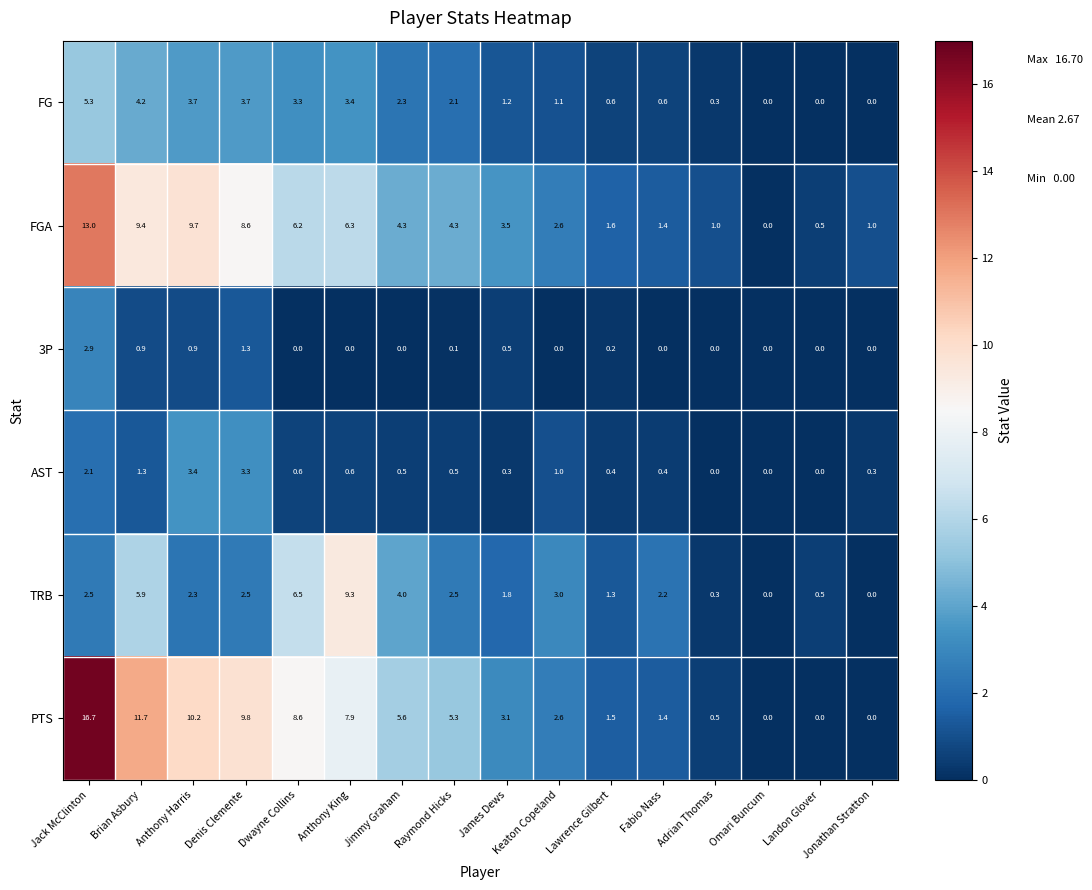

Rank the series by their maximum value, from highest to lowest.

PTS, FGA, TRB, FG, AST, 3P